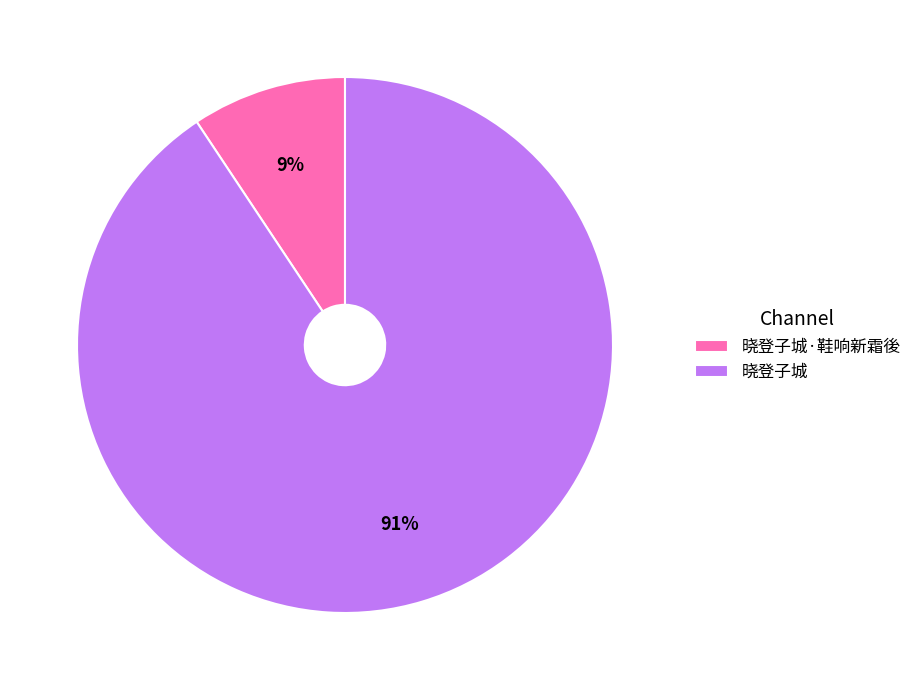

How many slices are in this pie chart?

2